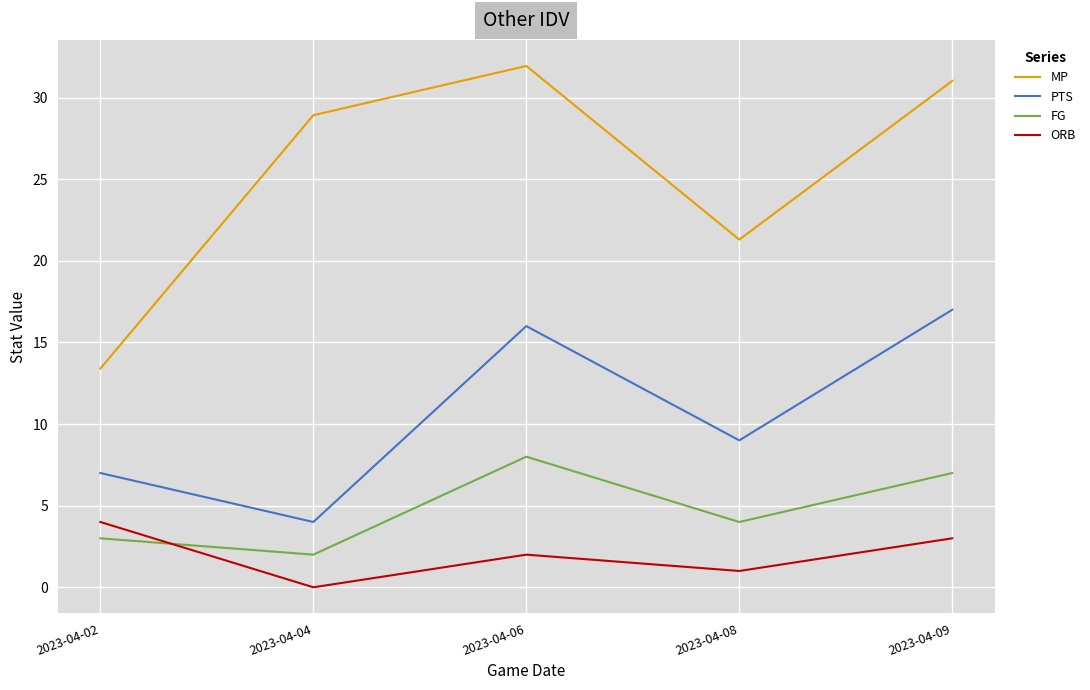

How many interior local valleys does the PTS series have?

2